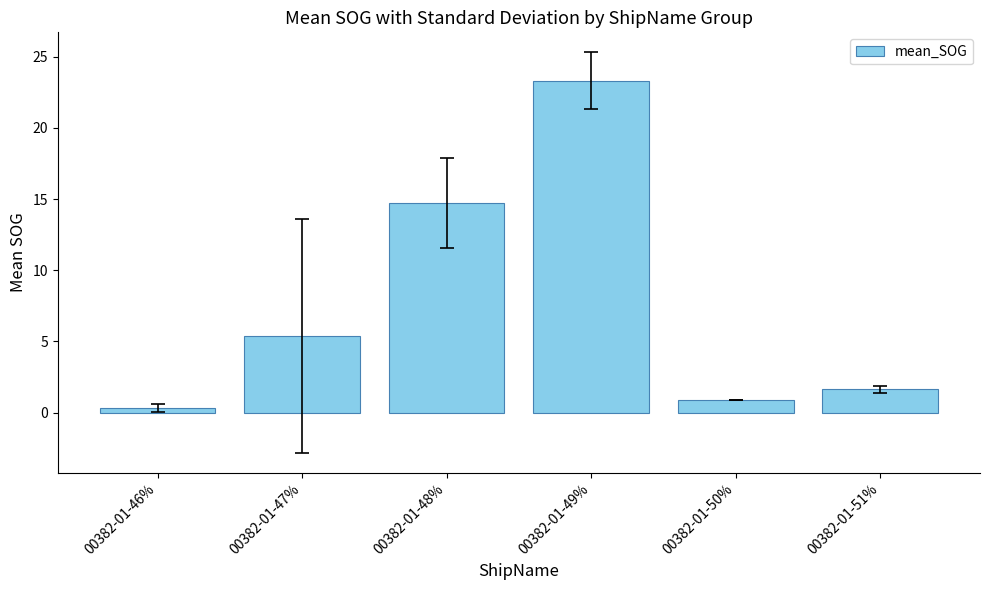

List the labels in order of value, largest first.

00382-01-49%, 00382-01-48%, 00382-01-47%, 00382-01-51%, 00382-01-50%, 00382-01-46%